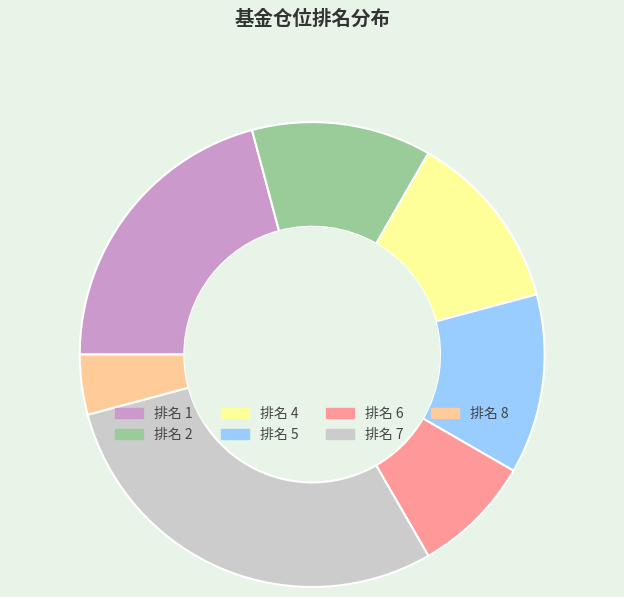

Is there a majority slice in this chart?

No